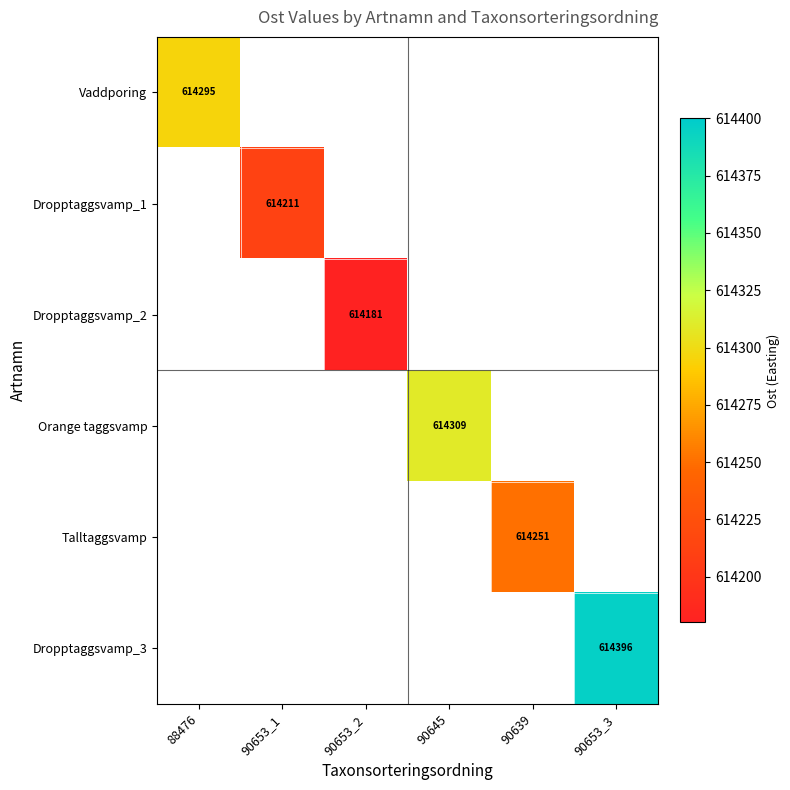

Which label corresponds to the largest value in the chart?

90653_3